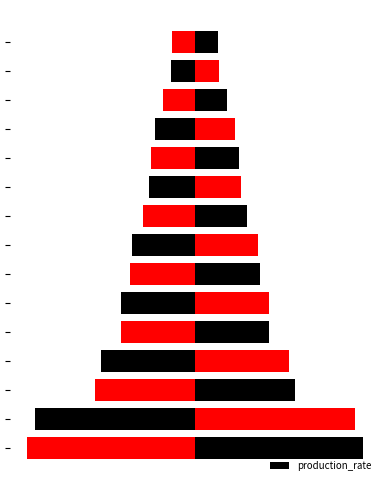

How many bars are there in total?

15